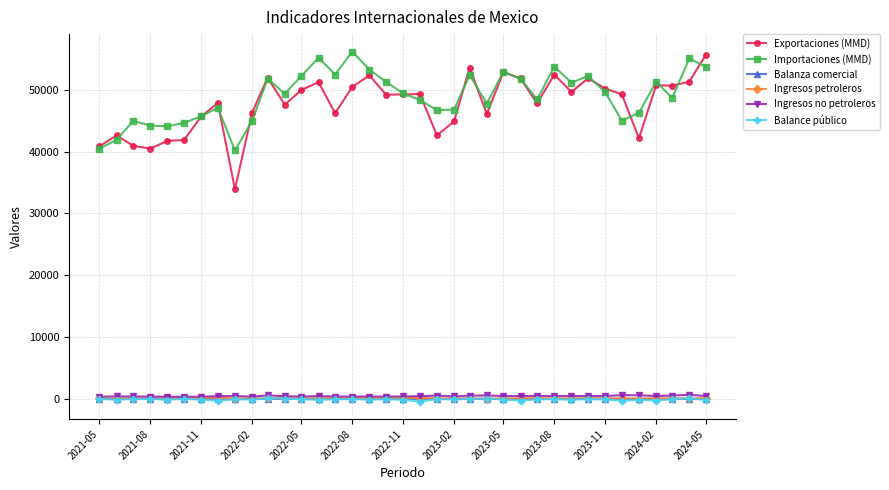

True or false: Importaciones (MMD) and Ingresos no petroleros intersect in this chart.

False